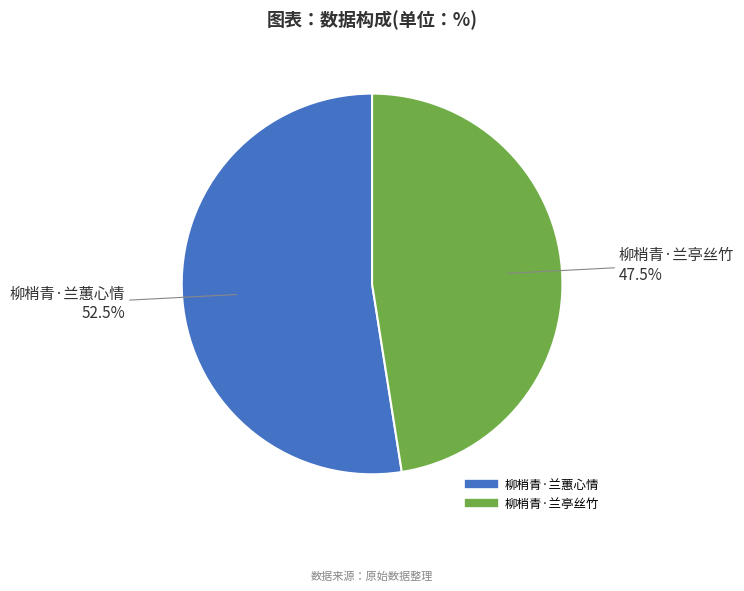

Does any single category account for the majority?

Yes